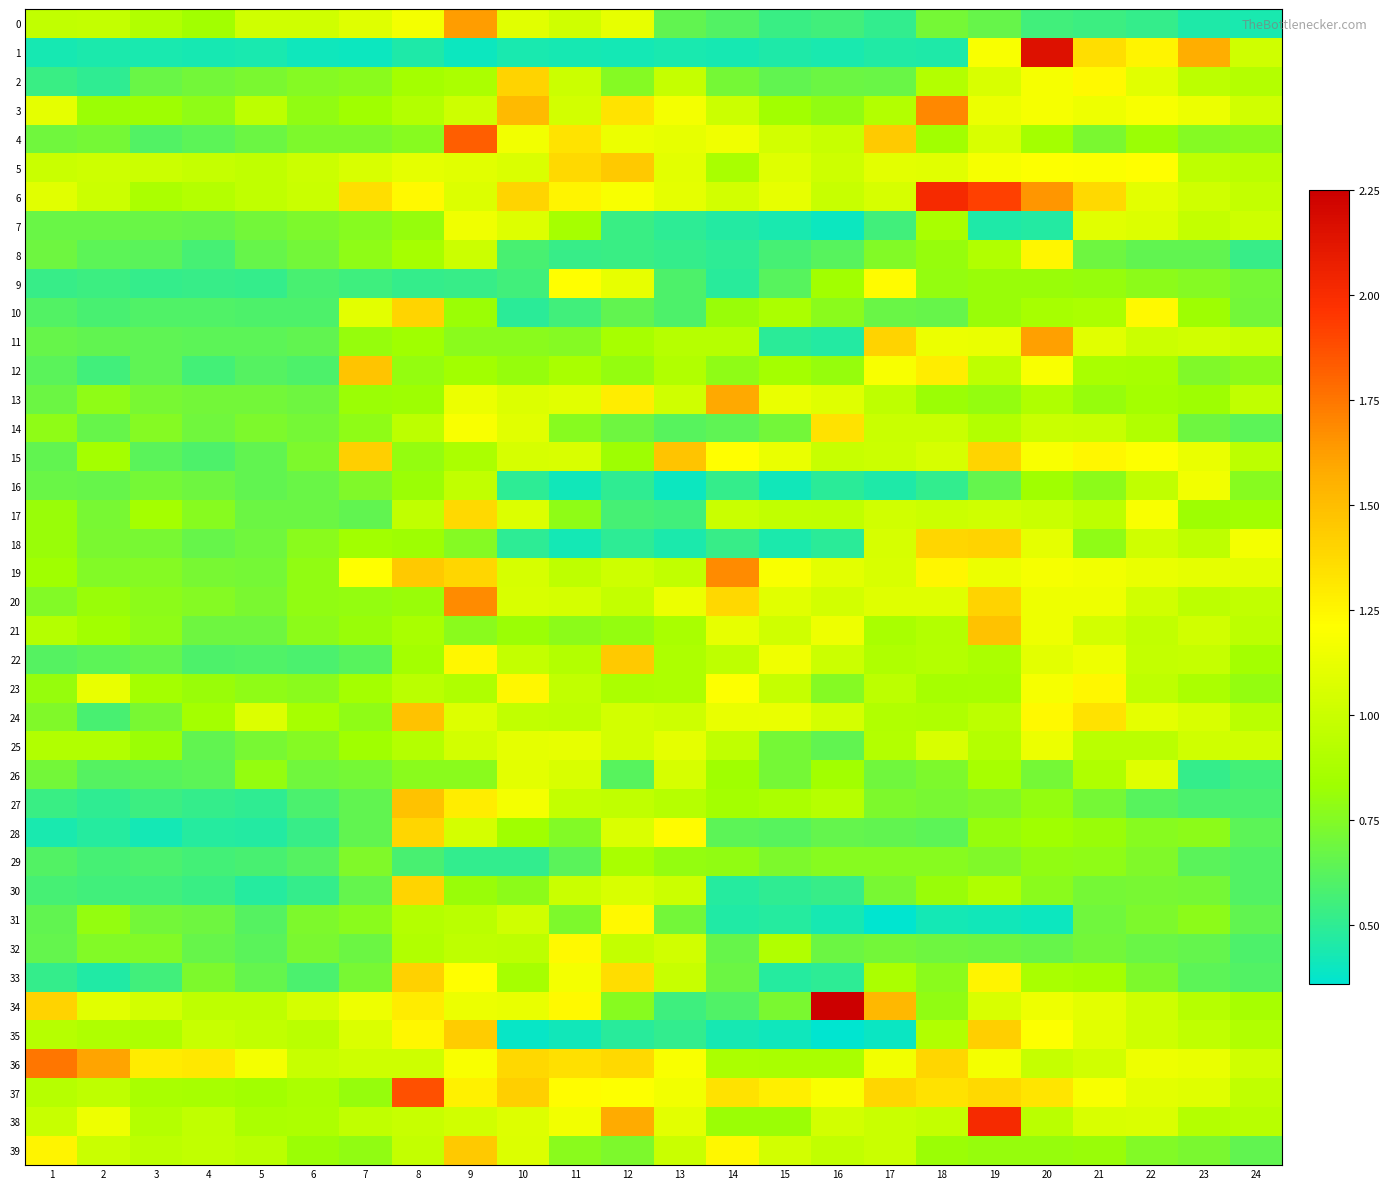

Which series has the widest spread of values?

1